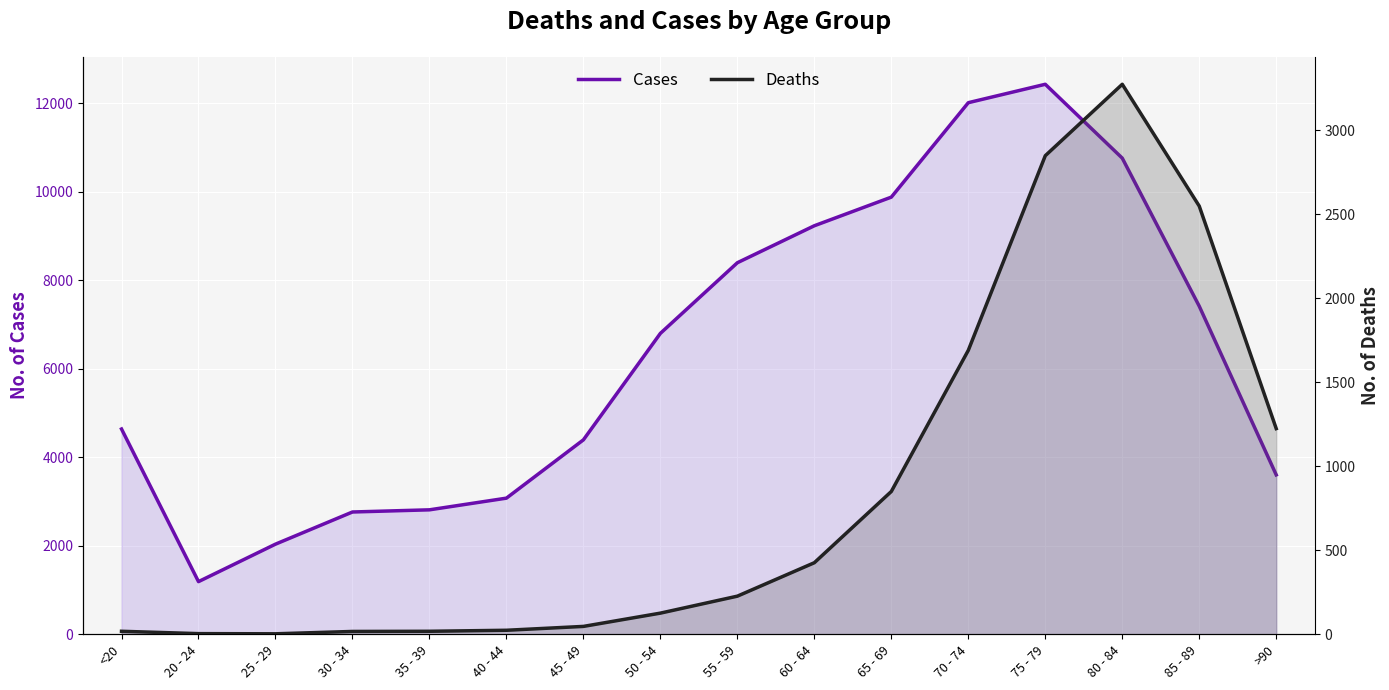

Rank the series by their maximum value, from highest to lowest.

Cases, Deaths